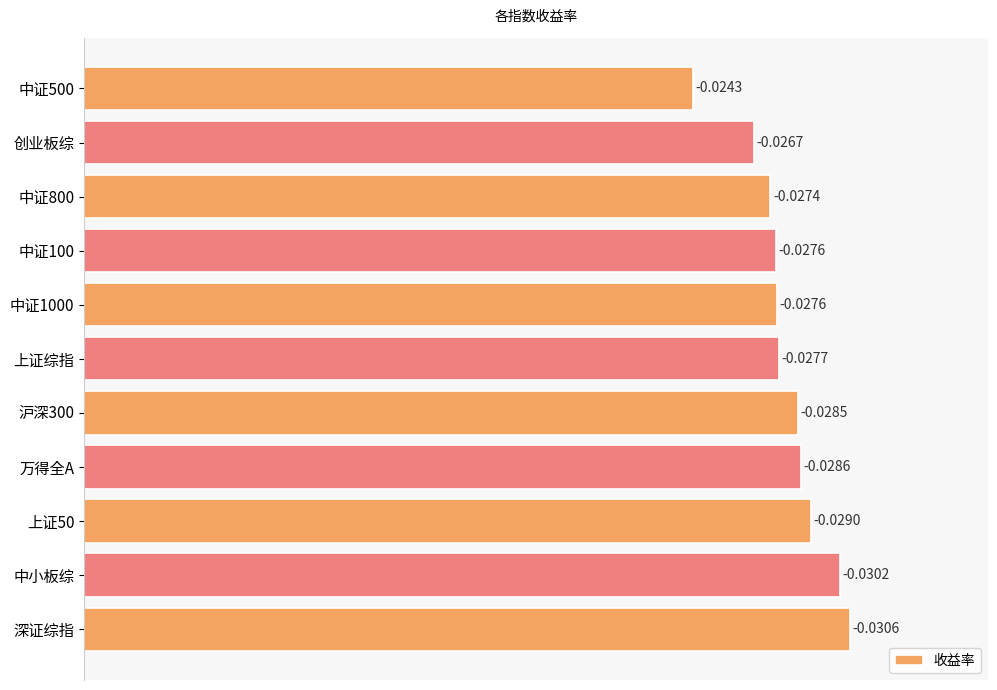

How many bars are there in total?

11